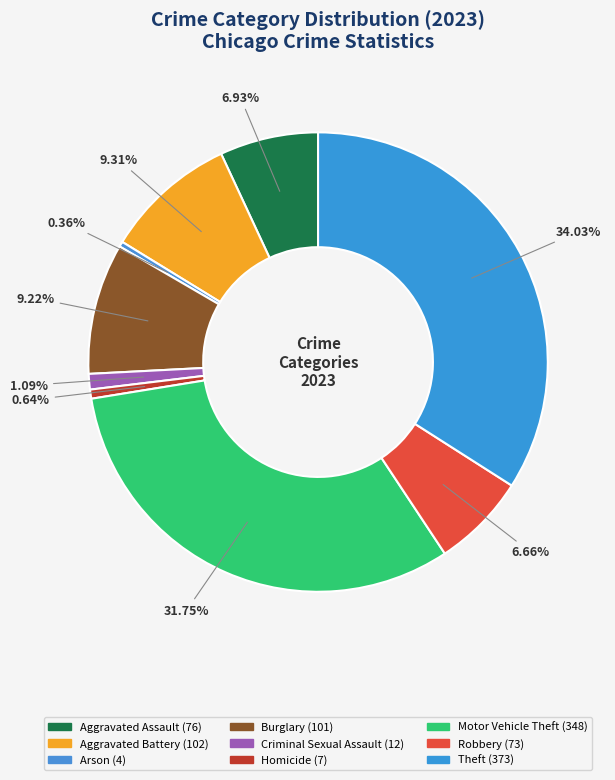

Does any single category account for the majority?

No